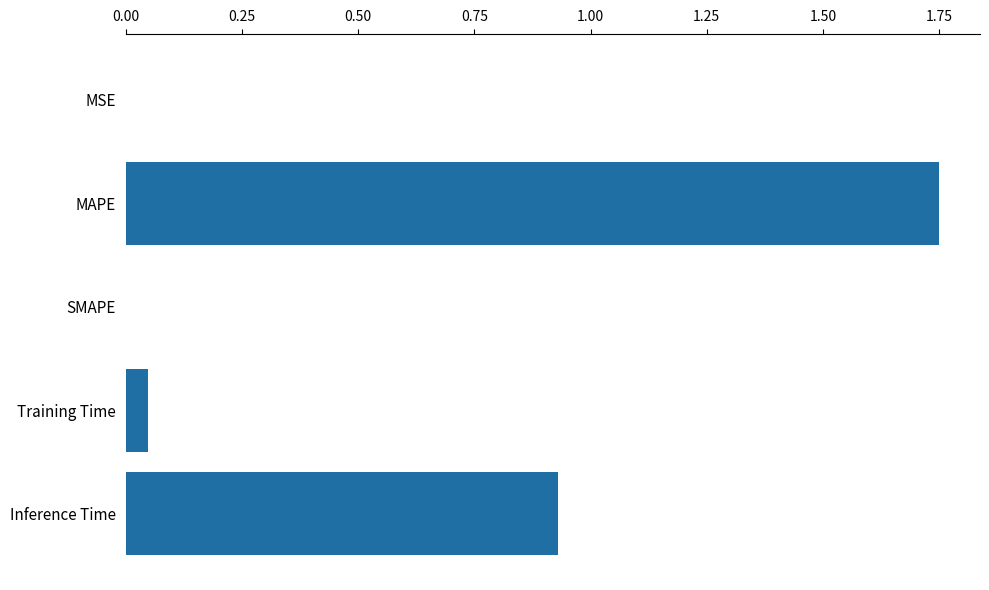

How many distinct data groups are displayed?

1